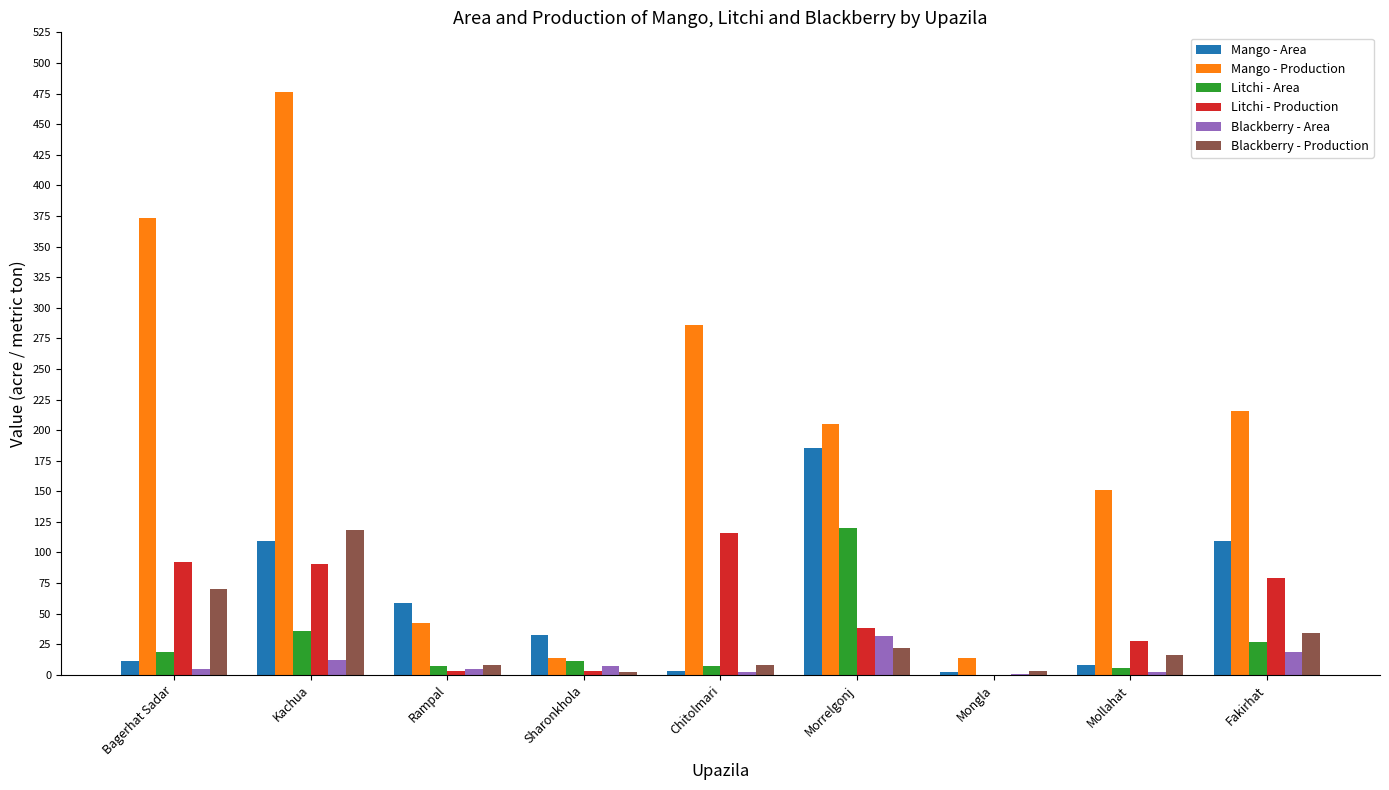

What is the sum of all Blackberry - Production values?

281